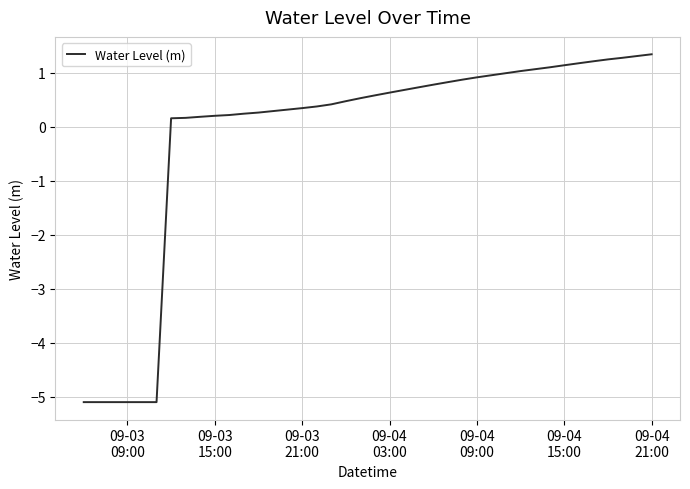

What is the difference between the maximum and minimum values?

6.4